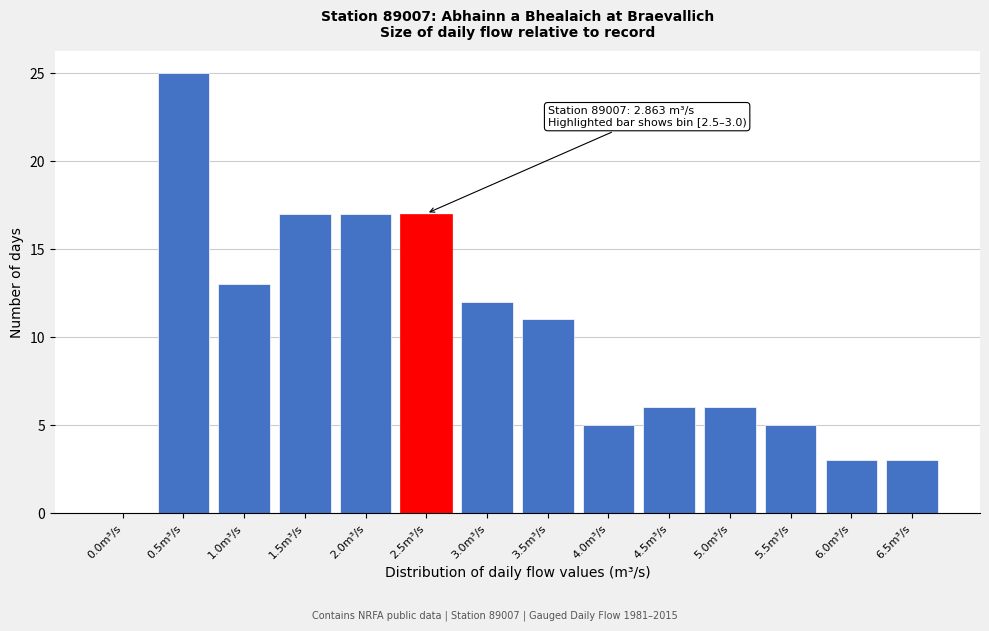

Reading left to right, list all the values displayed in this chart.

0.0m³/s=0	0.5m³/s=25	1.0m³/s=13	1.5m³/s=17	2.0m³/s=17	2.5m³/s=17	3.0m³/s=12	3.5m³/s=11	4.0m³/s=5	4.5m³/s=6	5.0m³/s=6	5.5m³/s=5	6.0m³/s=3	6.5m³/s=3